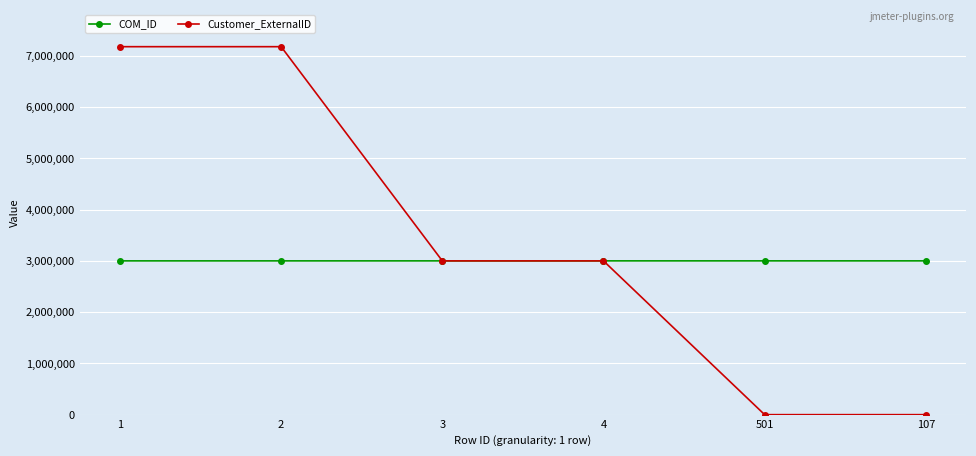

The value of Customer_ExternalID at 107 is 4294073. True or false?

False